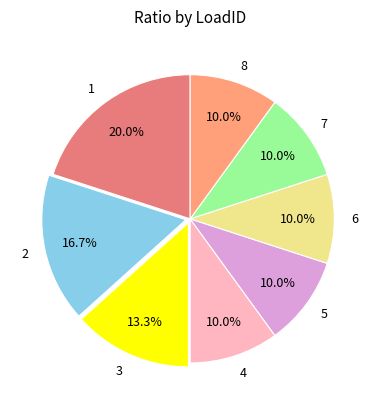

To the nearest percent, what is the combined percentage of 1 and 3?

33%